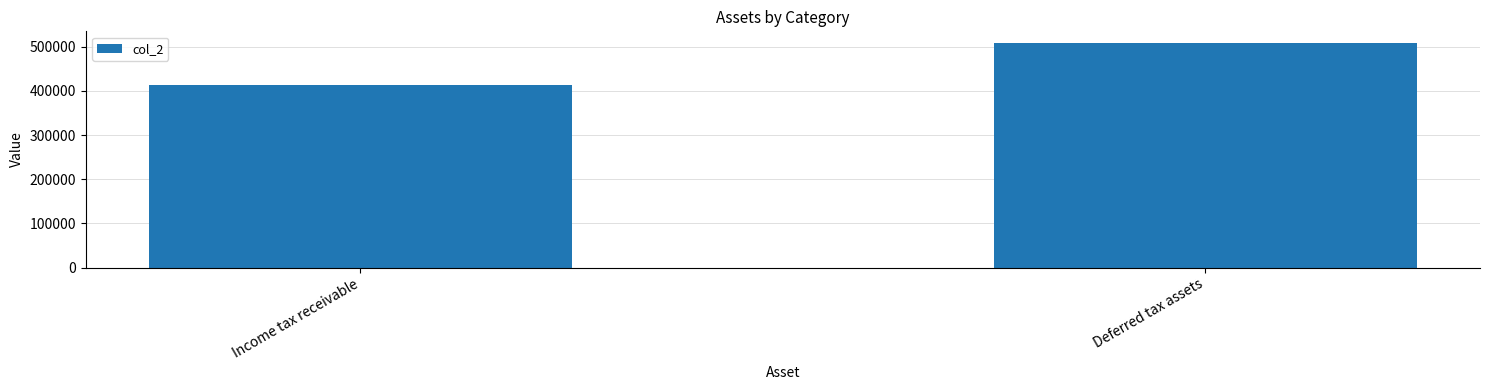

Reading left to right, list all the values displayed in this chart.

Income tax receivable=412337	Deferred tax assets=509282